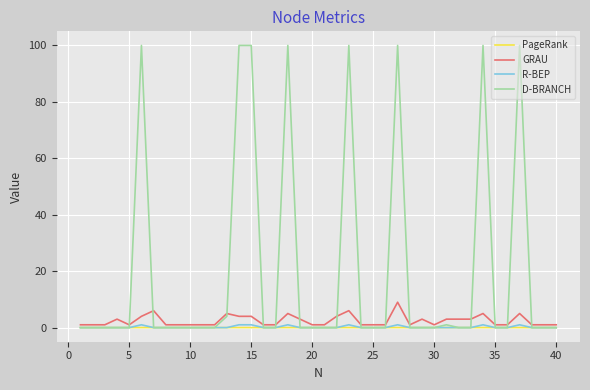

What is the maximum value for GRAU?

9.0